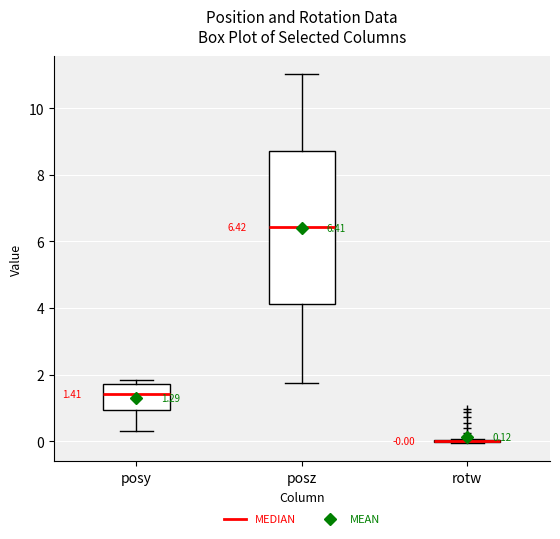

Comparing the boxes themselves (not the whiskers), which one is the tallest?

posz